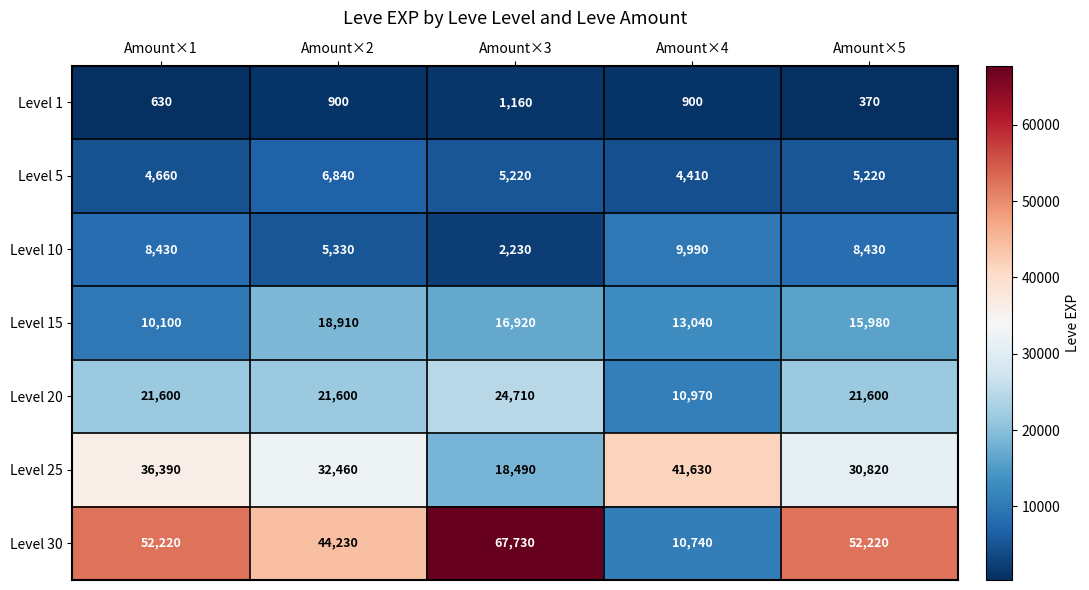

Which series has the widest spread of values?

Level 30